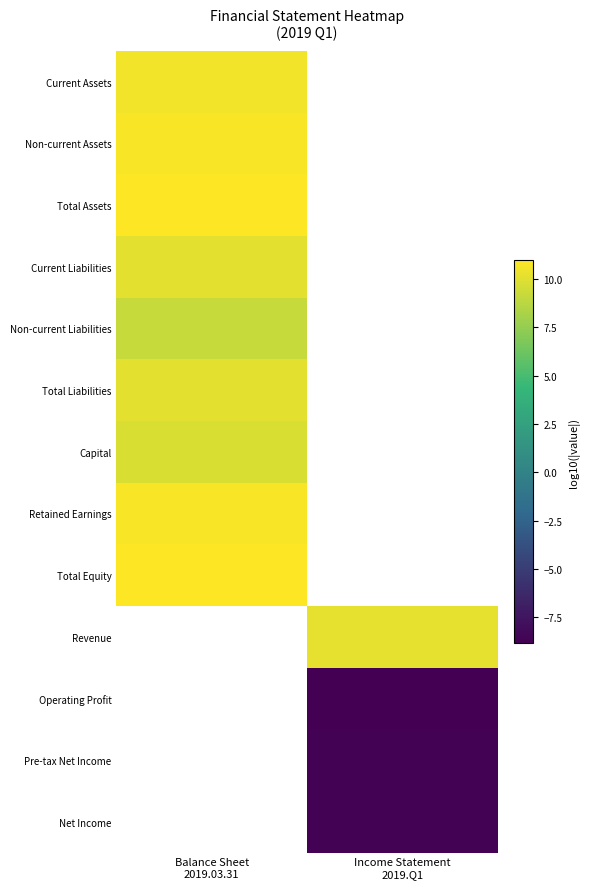

Where does the Revenue series first go above 10?

Income Statement 2019.Q1